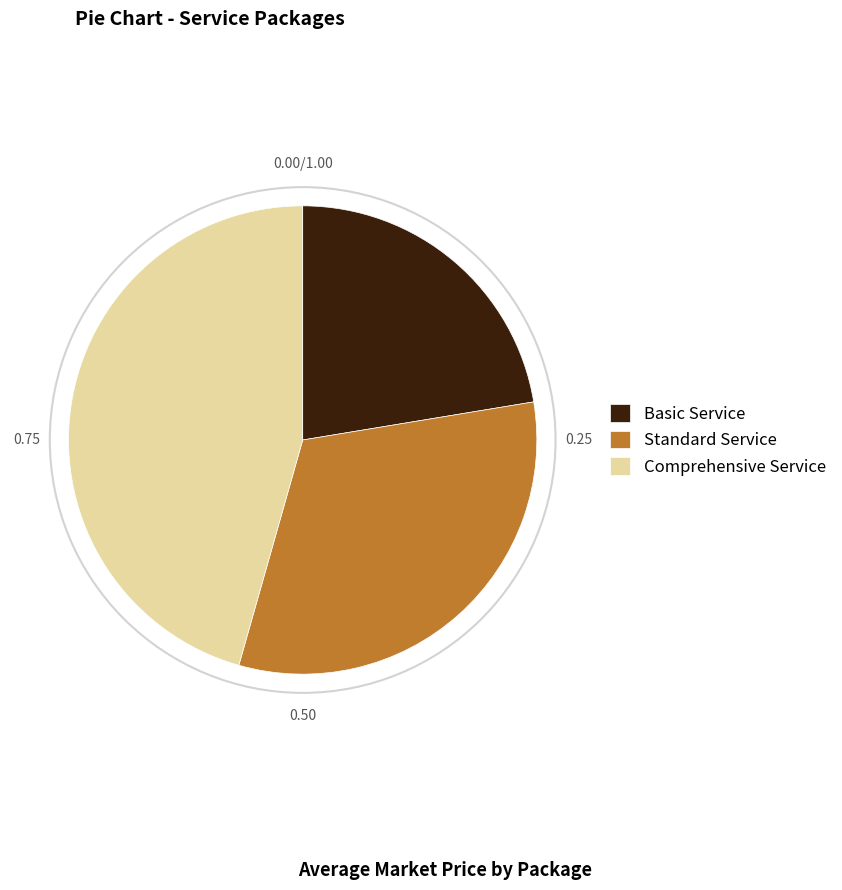

Is it true that Comprehensive Service is 46% of the pie?

True